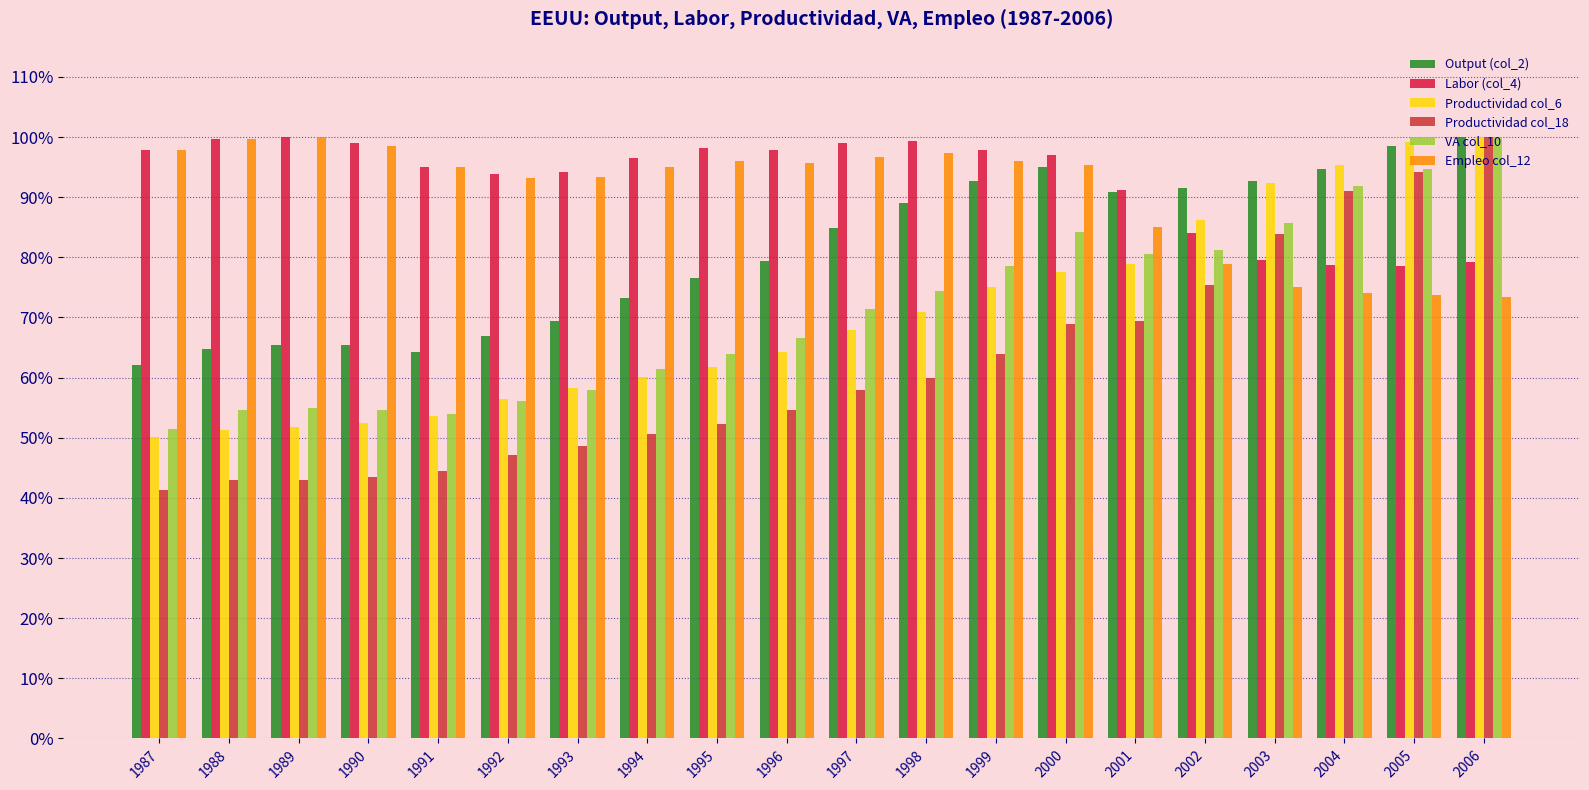

Read the Output (col_2) value at 2000.

95.0